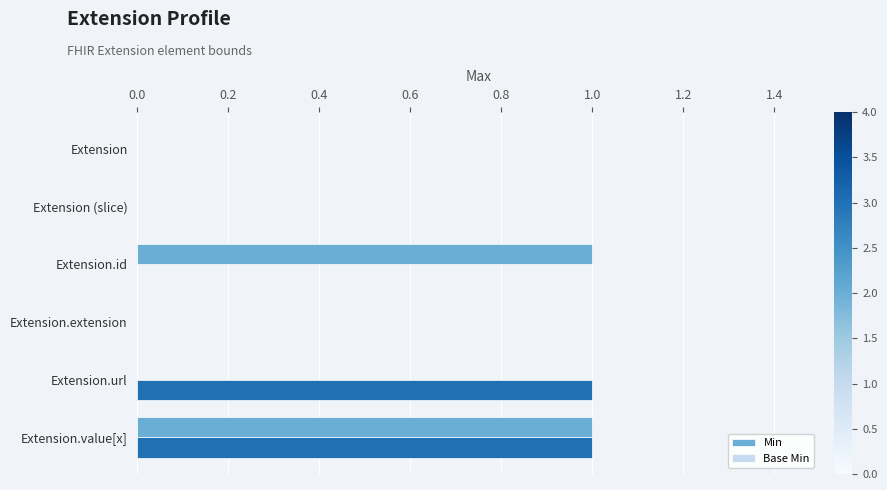

Rank the series by their maximum value, from highest to lowest.

Min, Base Min